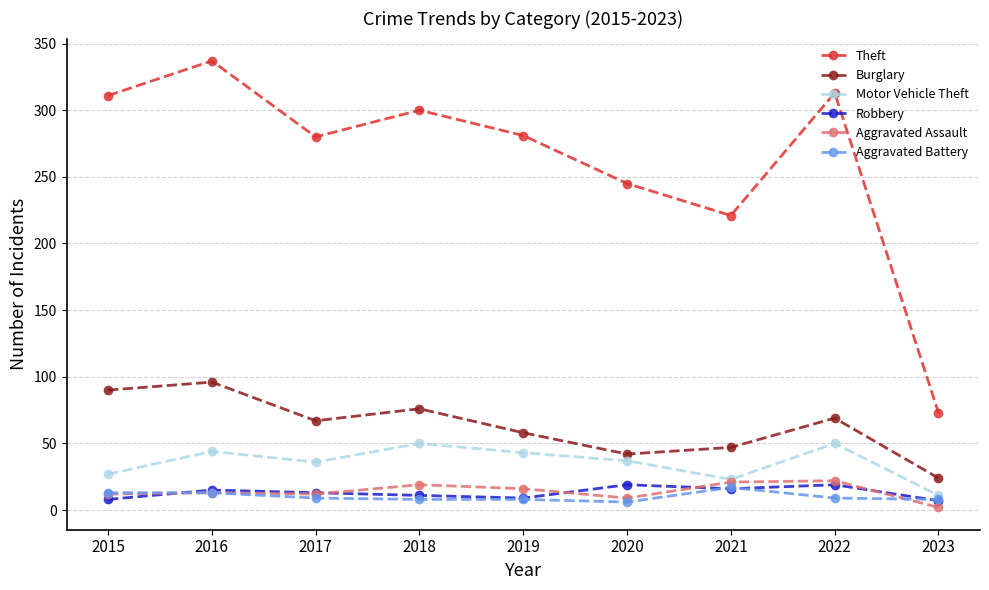

What is the average value of the Robbery series?

13